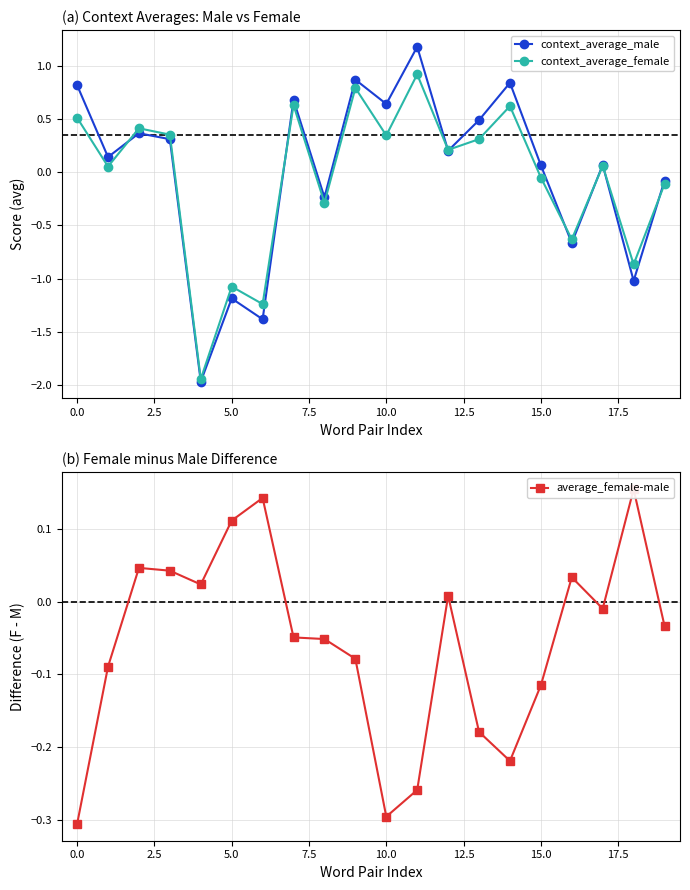

True or false: context_average_female has more than 1 points higher than both neighbors.

True